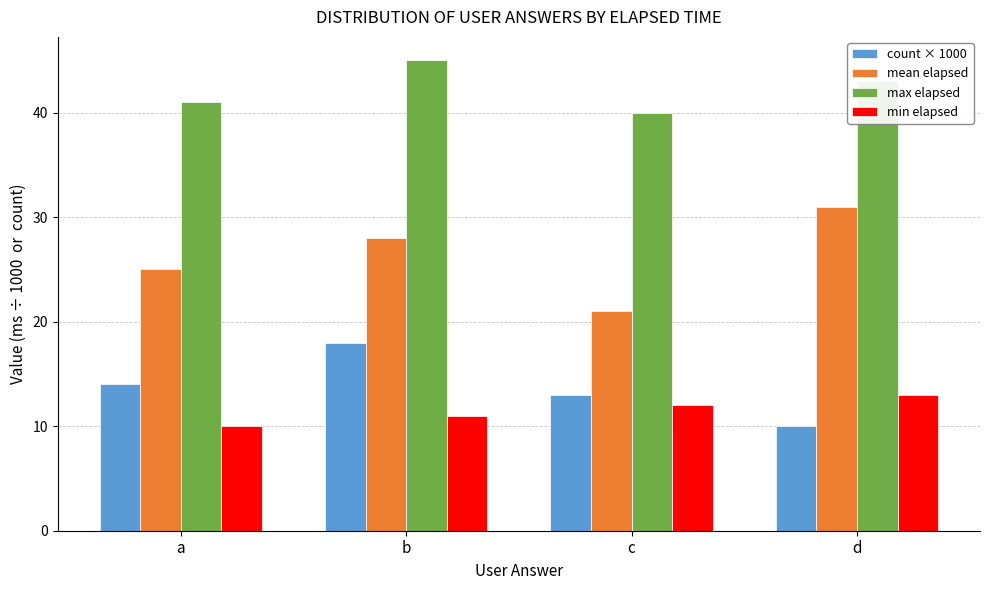

What is the average value of the count × 1000 series?

14